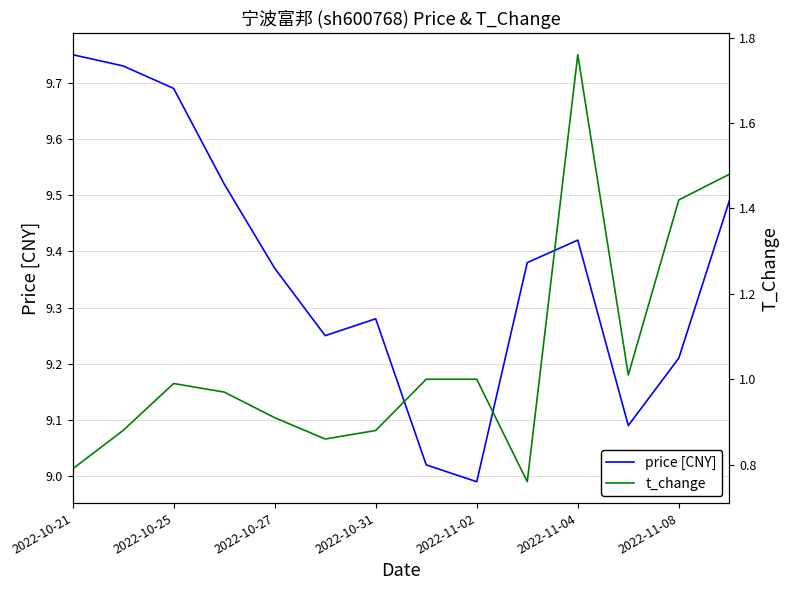

At which label does price [CNY] first exceed 9?

2022-10-21